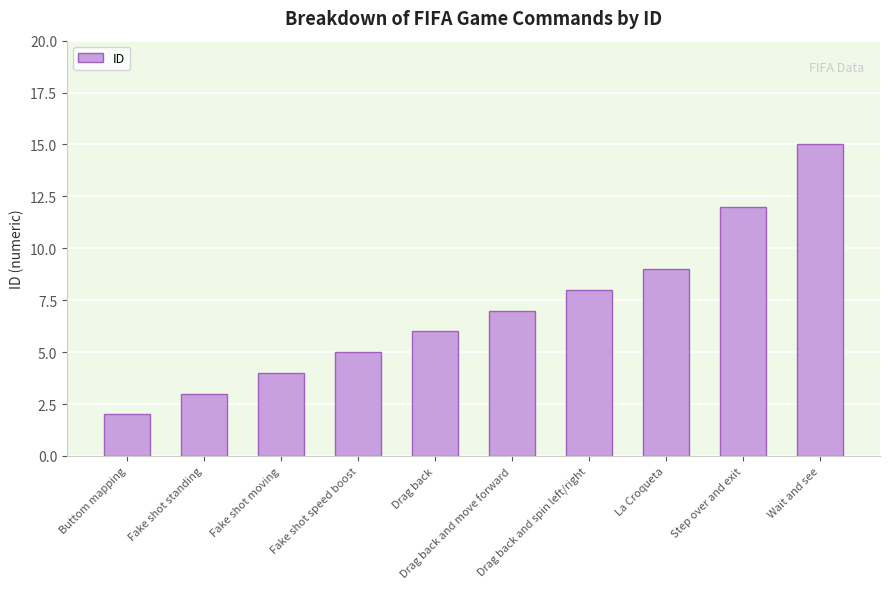

Does the chart contain stacked bars?

No